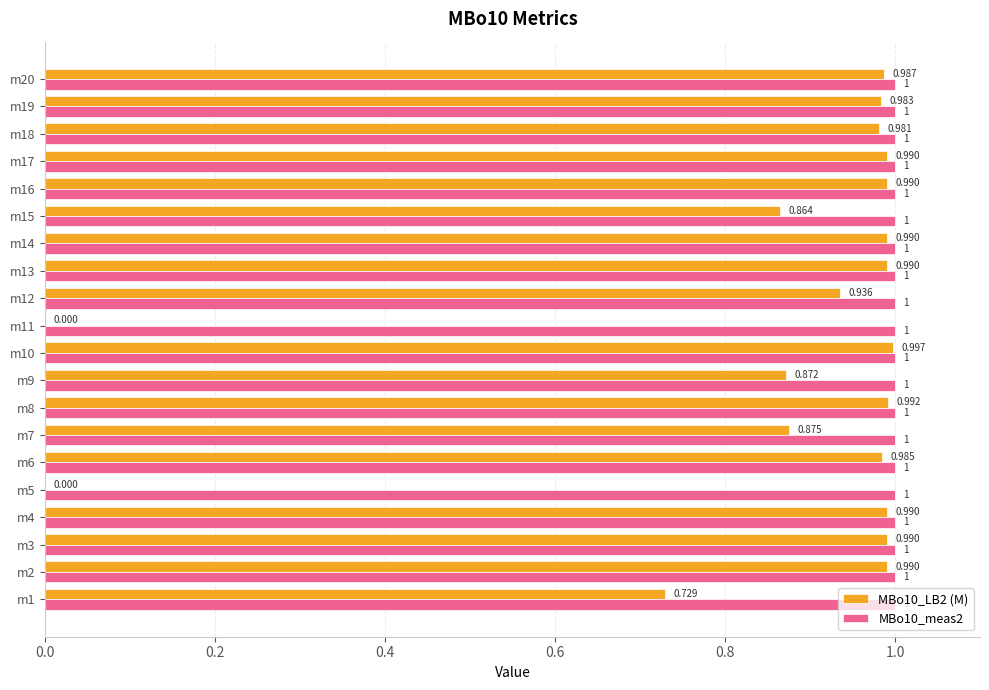

Is the value of MBo10_LB2 (M) at m12 greater than the value of MBo10_meas2 at m18?

No